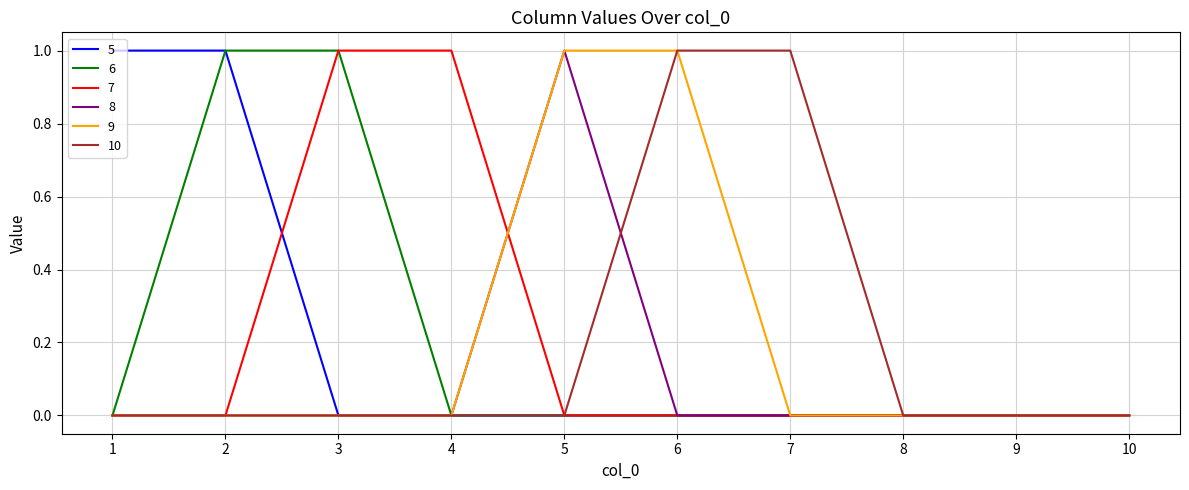

Does the chart display data point markers on the line(s)?

No